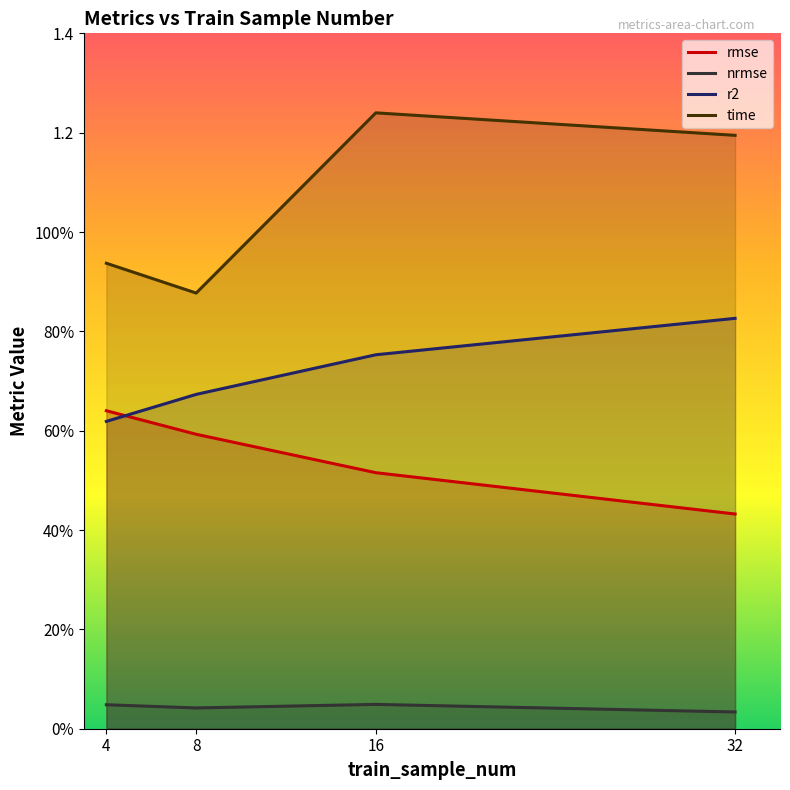

How many rmse values are between 0 and 1?

4